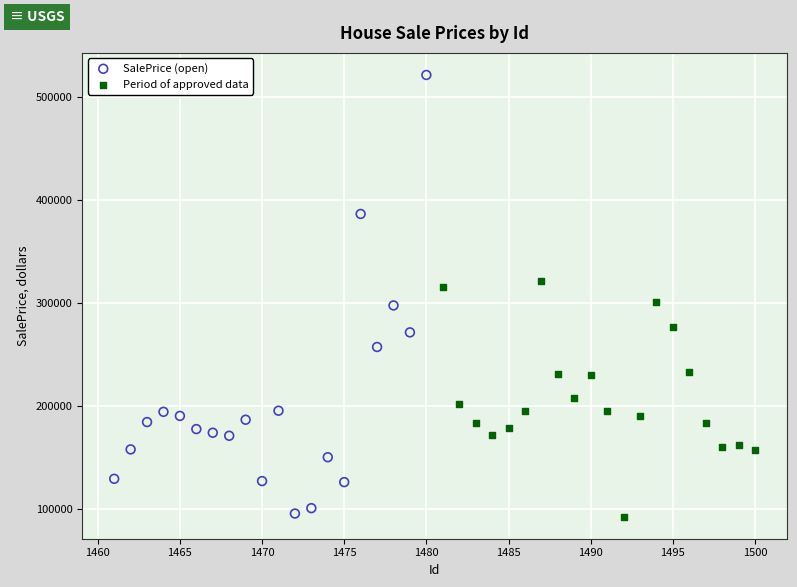

Which series reaches the maximum Y coordinate?

SalePrice (open)